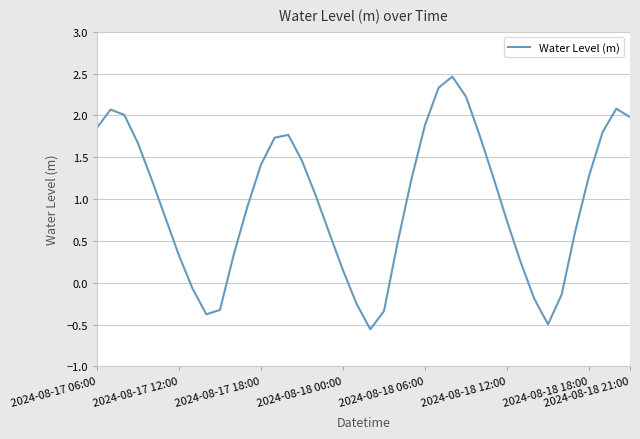

What is the difference between the maximum and minimum values?

3.0